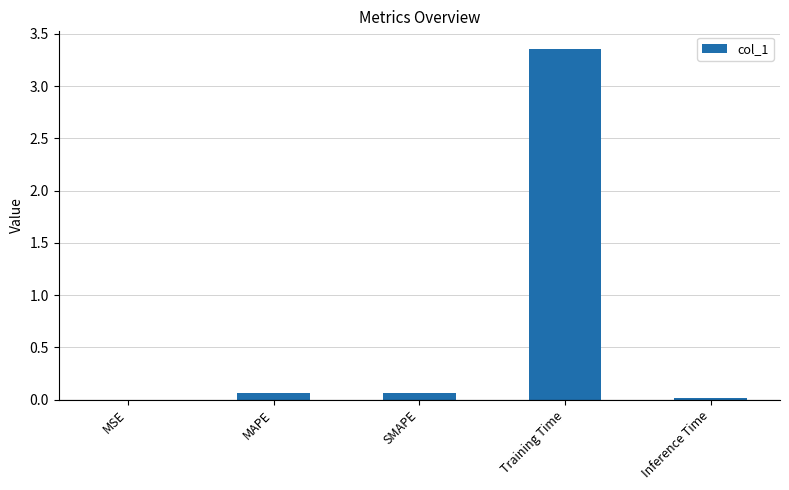

What is the sum of all values?

3.5